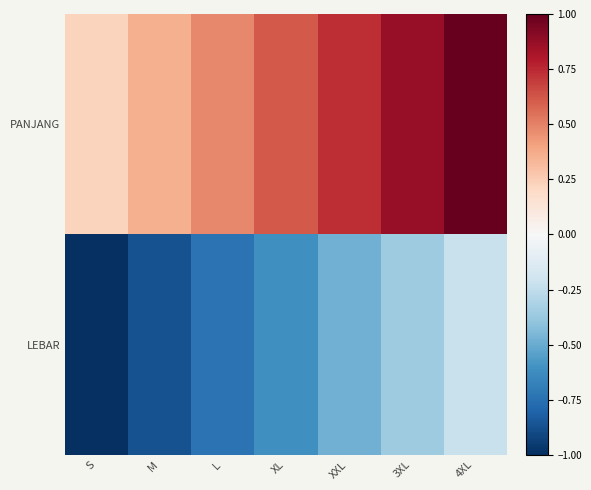

Reading right to left, list all the values displayed in this chart.

PANJANG: 4XL=1.0	3XL=0.9	XXL=0.7	XL=0.6	L=0.5	M=0.4	S=0.2
LEBAR: 4XL=-0.2	3XL=-0.4	XXL=-0.5	XL=-0.6	L=-0.7	M=-0.9	S=-1.0